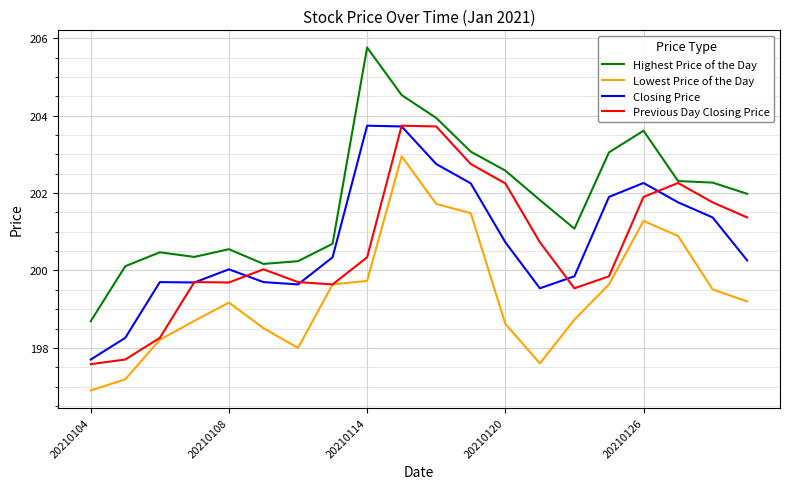

Which series has the largest total across all categories?

Highest Price of the Day